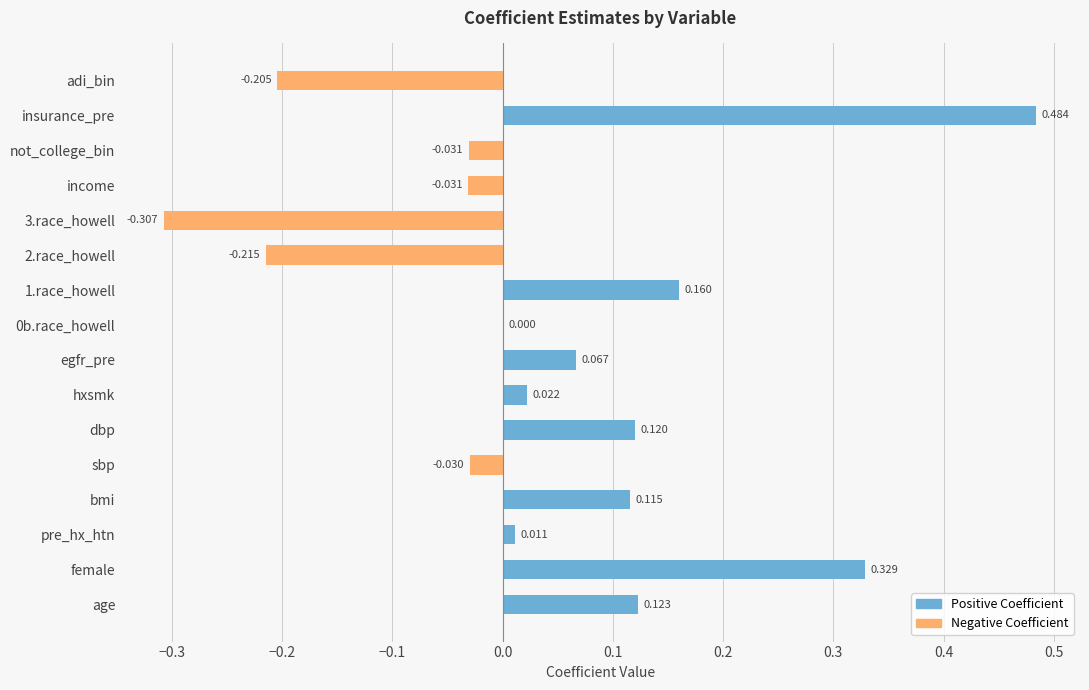

Reading left to right, transcribe all the data shown in this chart.

0.1	0.3	0.0	0.1	-0.0	0.1	0.0	0.1	0.0	0.2	-0.2	-0.3	-0.0	-0.0	0.5	-0.2